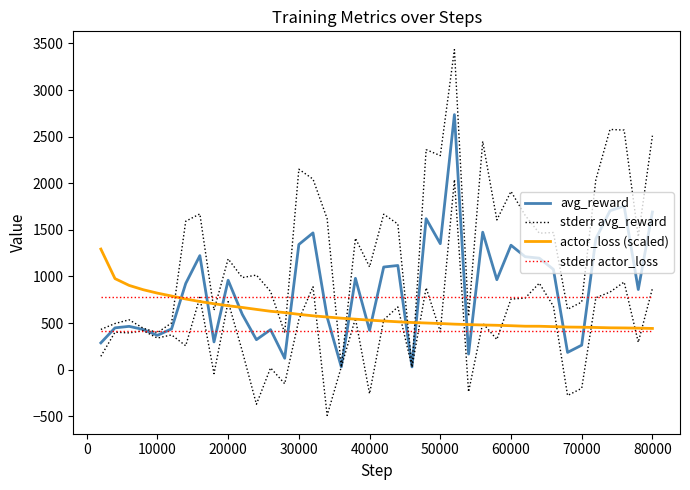

How many intersections are there between avg_reward and actor_loss (scaled)?

15